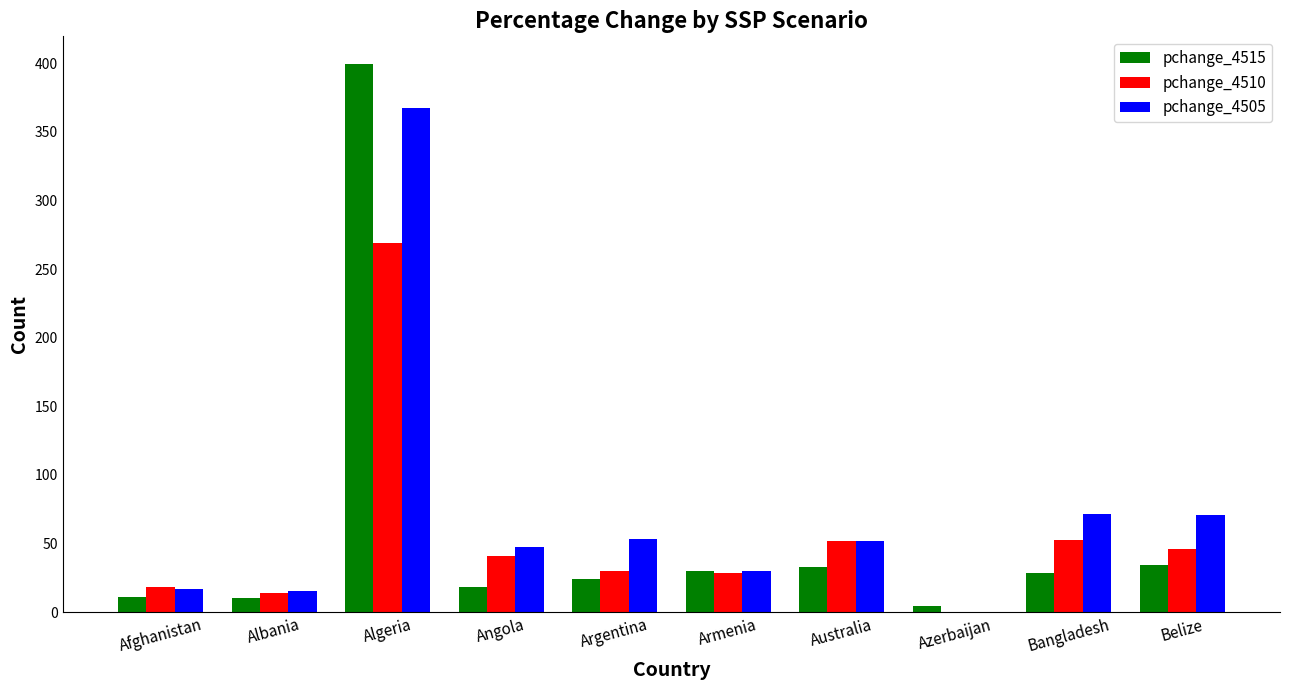

The pchange_4515 series shows 4.5 at Azerbaijan. True or false?

True